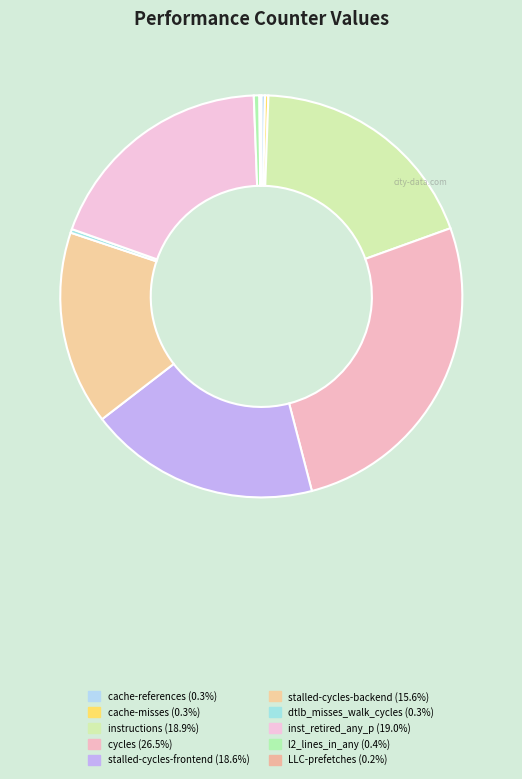

Is stalled-cycles-backend the majority of the pie?

No